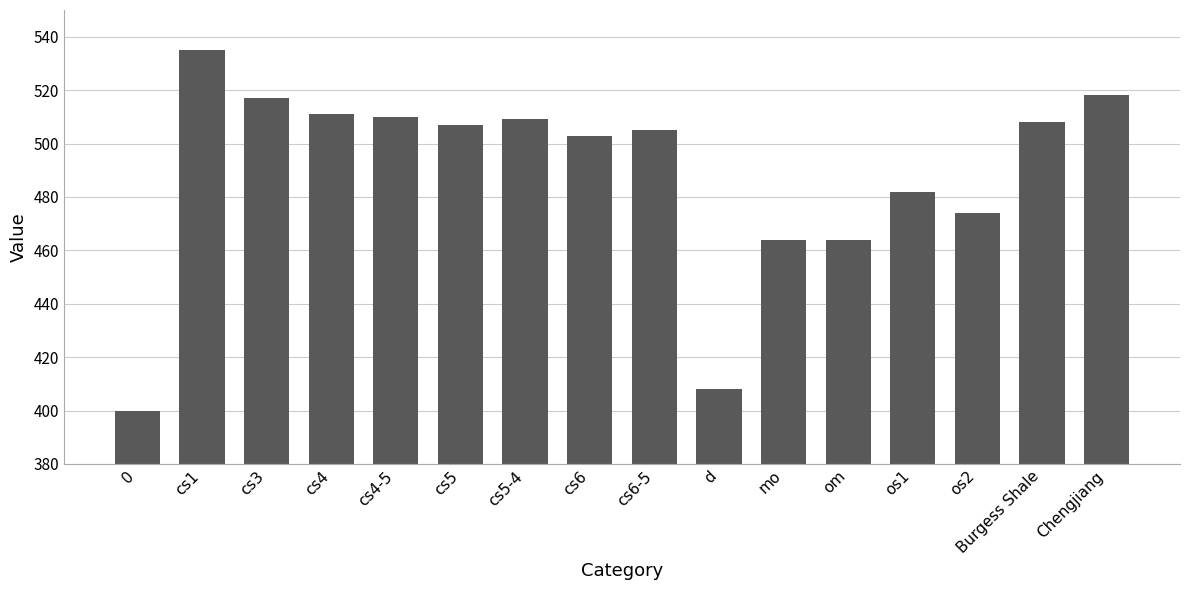

The chart shows a value of 823 at cs6-5. True or false?

False